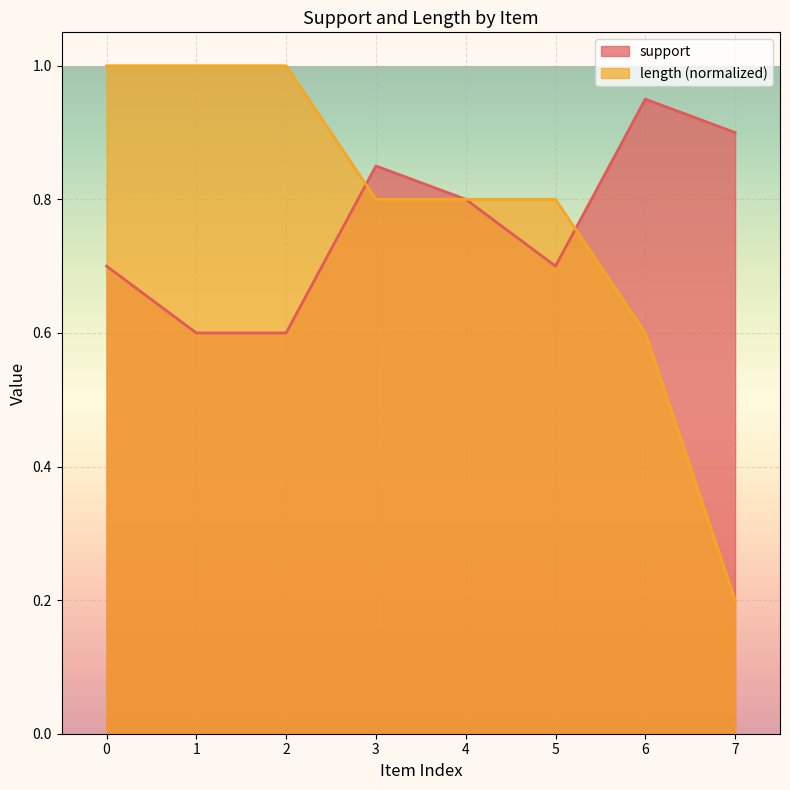

Count the number of data series in this chart.

2